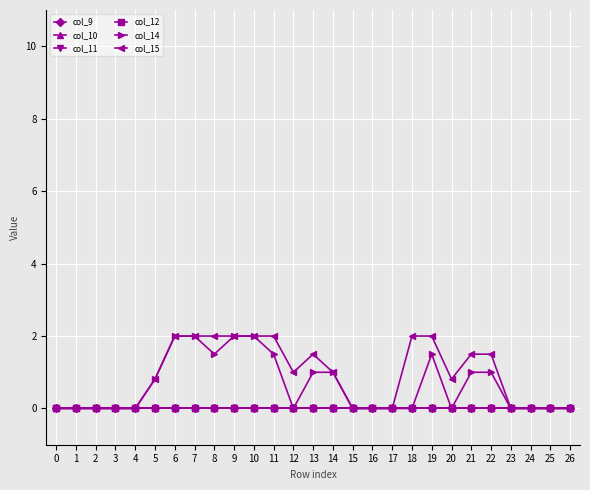

How many interior local valleys does the col_14 series have?

3